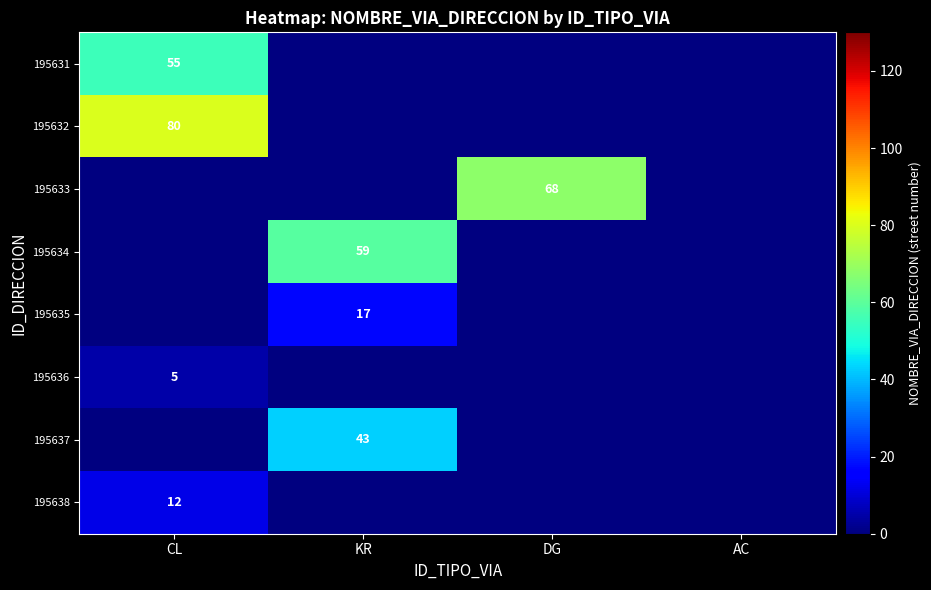

The value of 195631 at CL is 99. True or false?

False